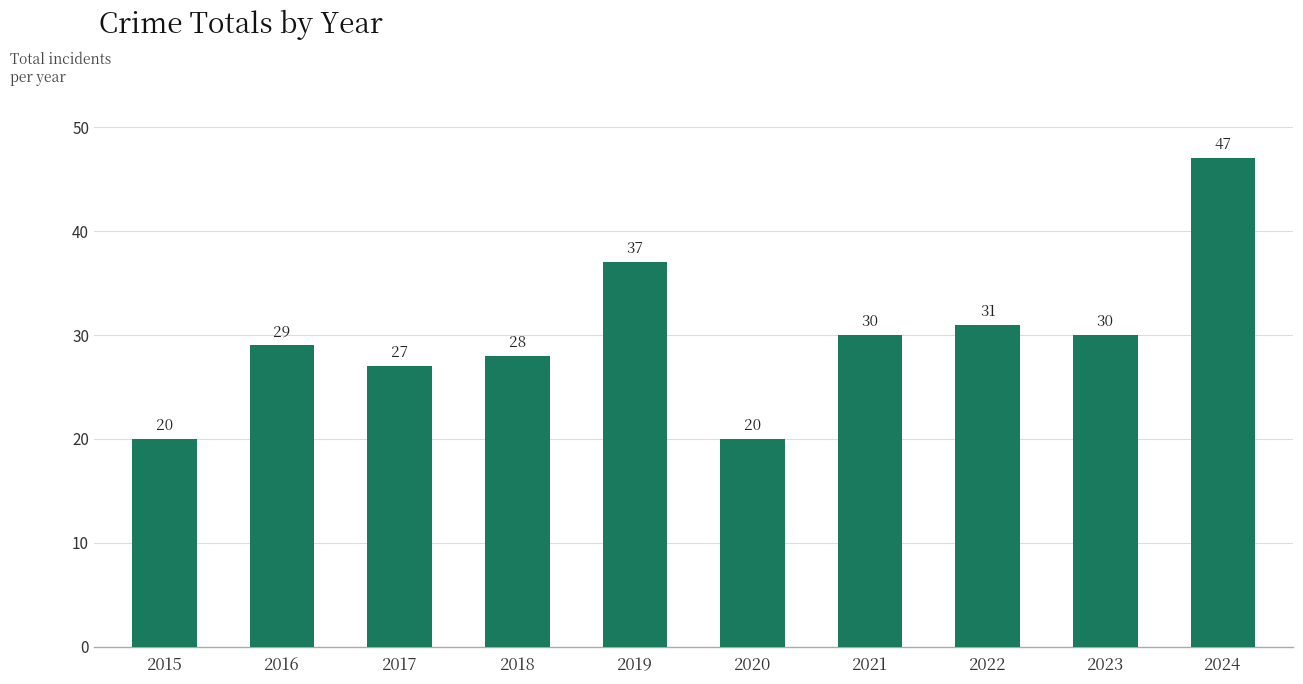

Reading right to left, list all the values displayed in this chart.

2024=47	2023=30	2022=31	2021=30	2020=20	2019=37	2018=28	2017=27	2016=29	2015=20